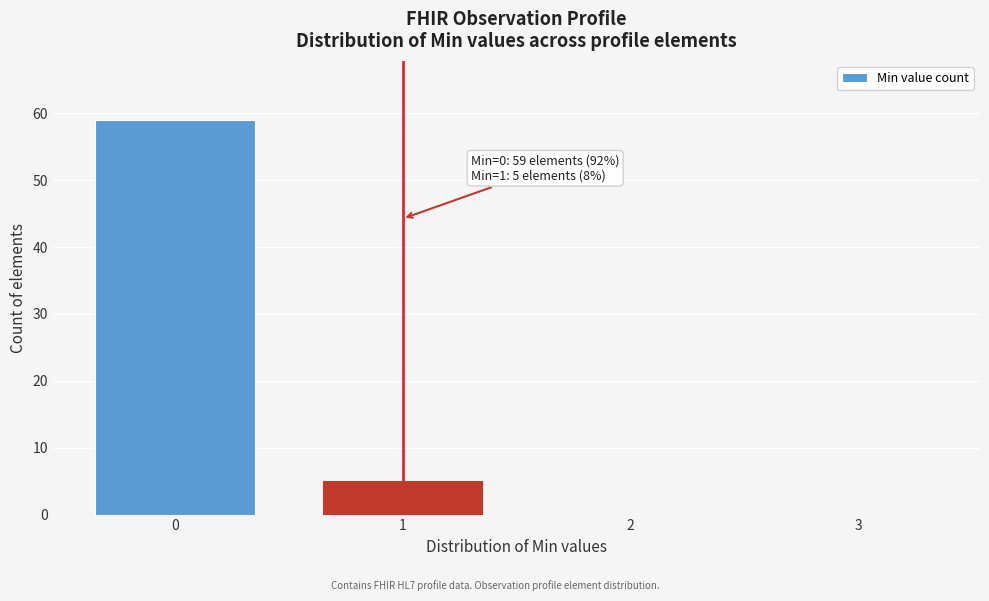

Reading right to left, what are all the values shown in this chart?

3=0	2=0	1=5	0=59